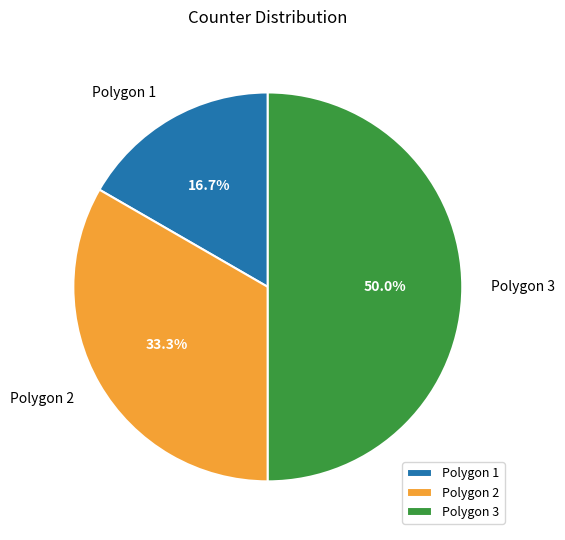

Does Polygon 1 represent more than half of the total?

No